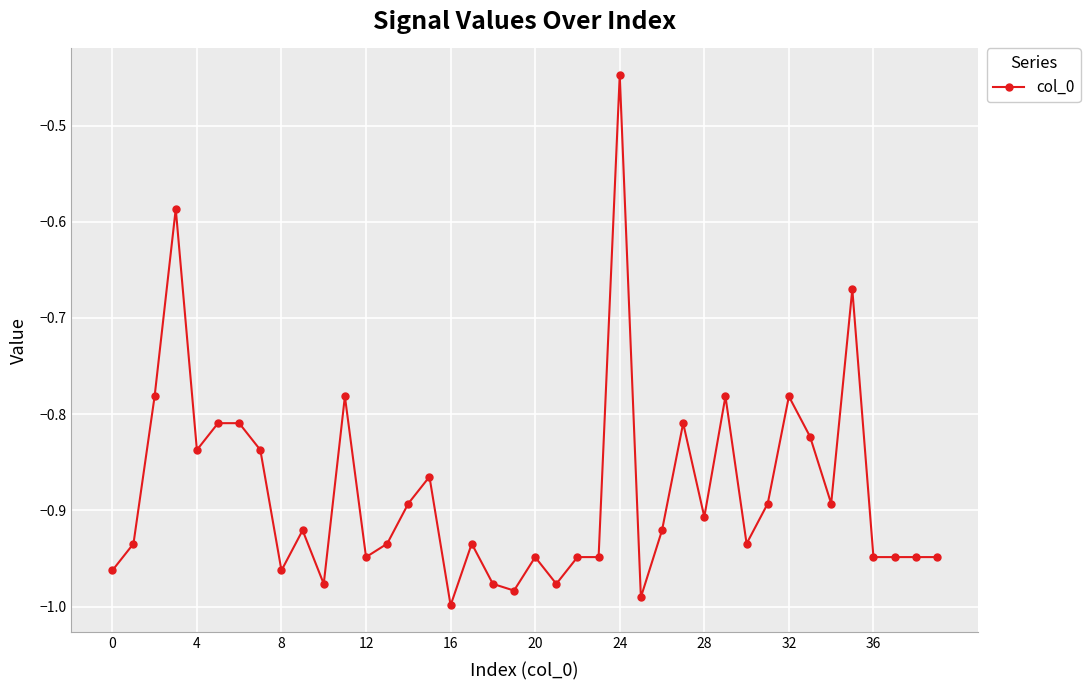

True or false: there are more than 2 points higher than both neighbors.

True